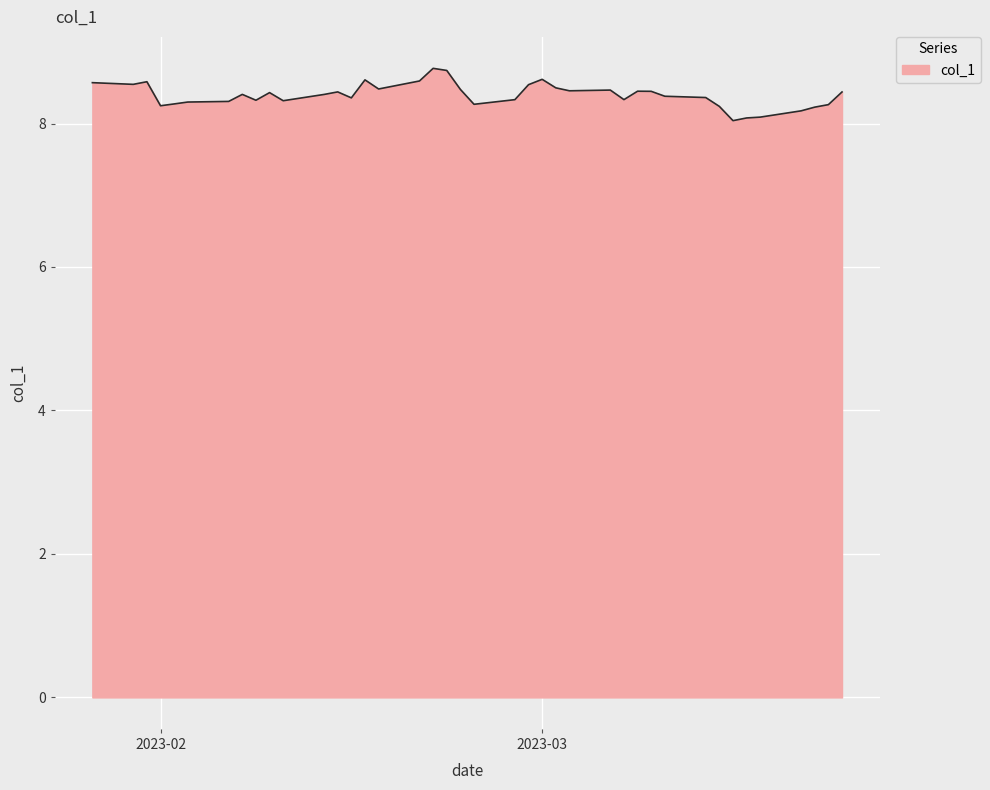

What is the greatest value displayed?

8.8